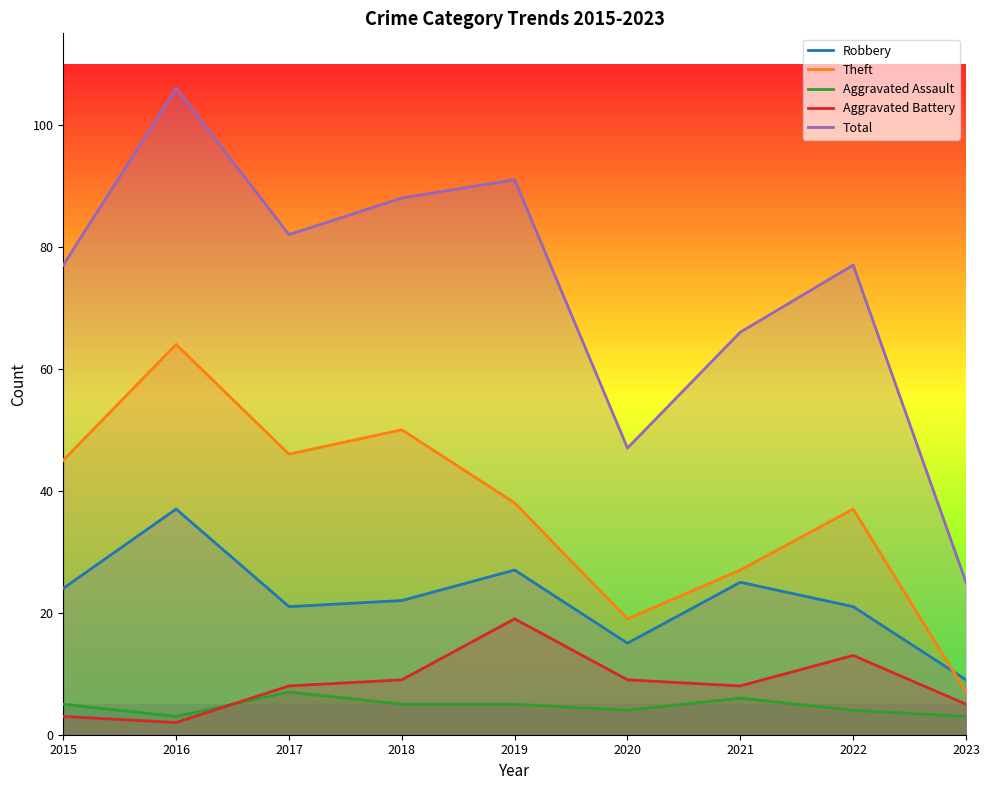

At how many categories does at least one series exceed 70?

6